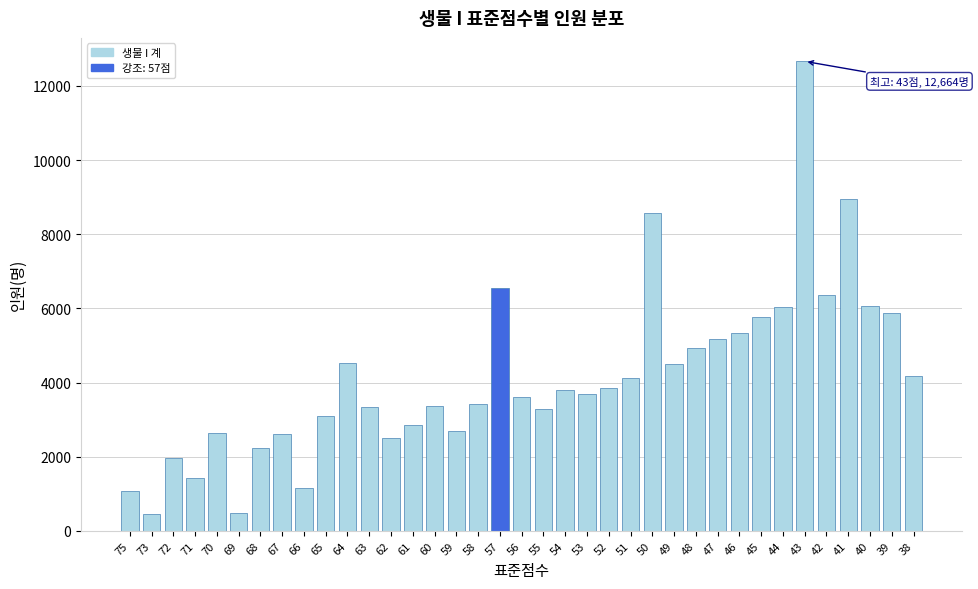

What is the smallest value displayed?

466